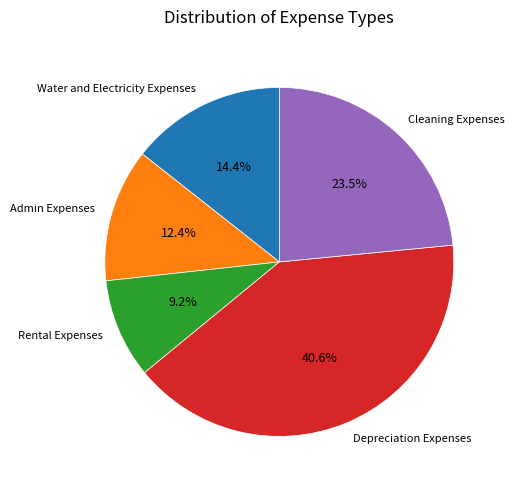

To the nearest percent, what percentage of the pie is Admin Expenses?

12%